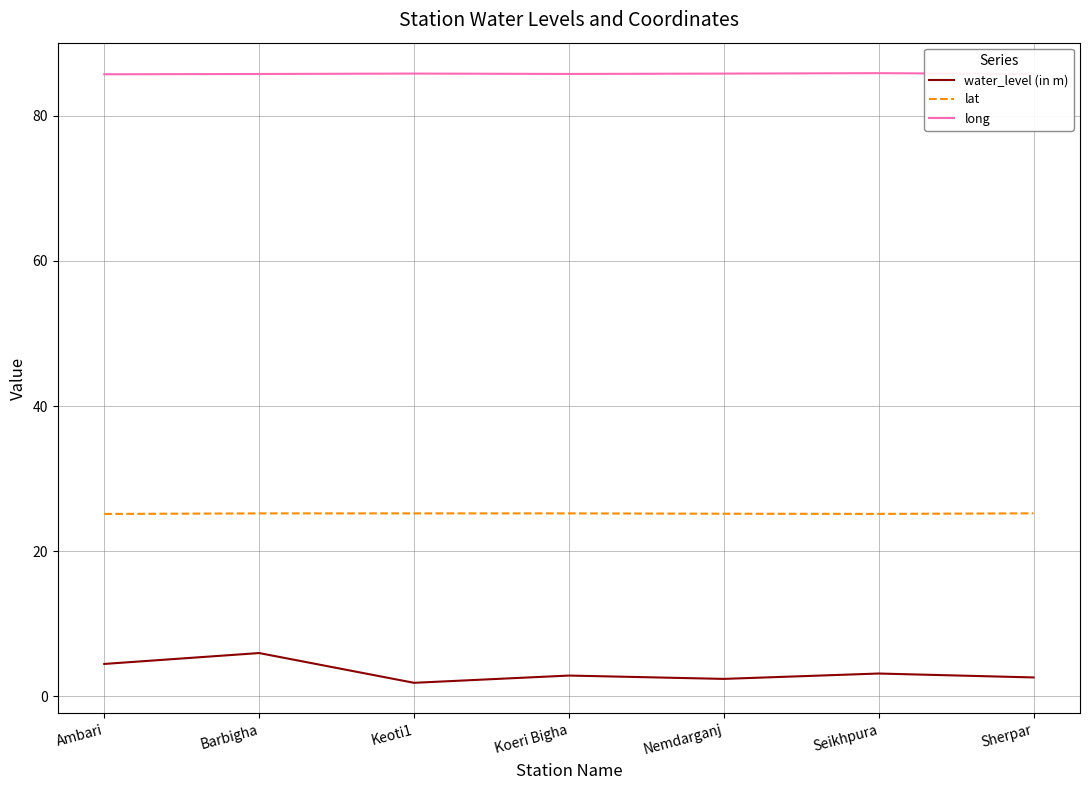

Is the value of lat at Ambari greater than the value of long at Sherpar?

No